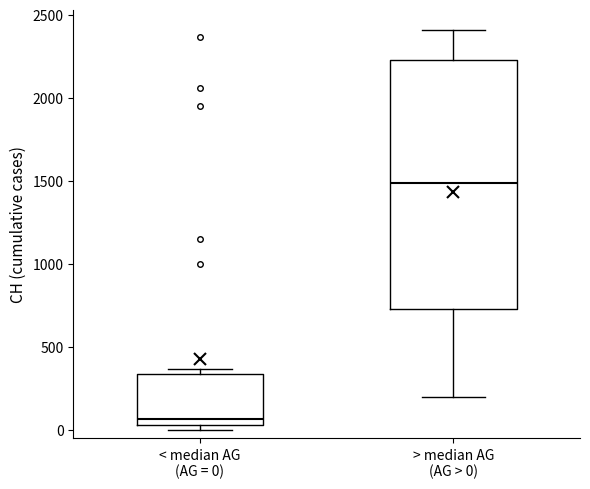

Reading left to right, read every box against the y-axis: the position of its median line, the range the box covers, and the ends of its whiskers. The values are not printed on the chart, so give them approximately, as read against the axis.

< median AG (AG = 0): median 50 (just above the box's lower edge), box 50 to 350, whiskers 0 to 350 (just above the box's upper edge)
> median AG (AG > 0): median 1500, box 750 to 2250, whiskers 200 to 2400